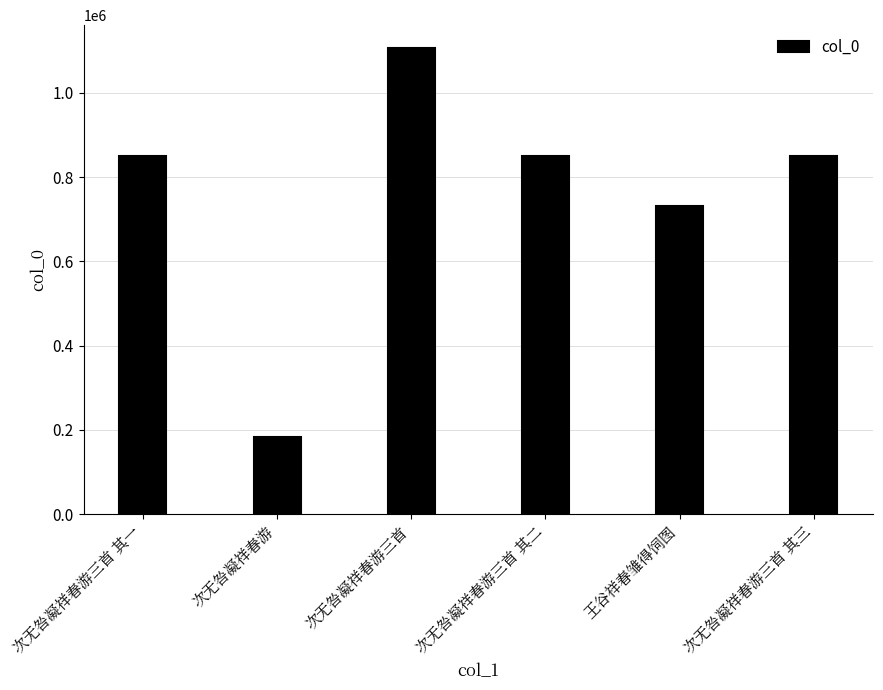

The value at 次无咎凝祥春游 is 117302. True or false?

False